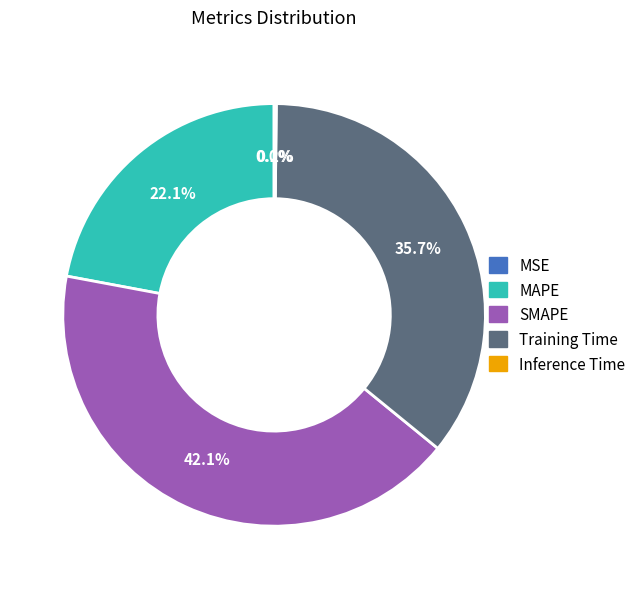

What is the largest slice in the pie chart?

SMAPE